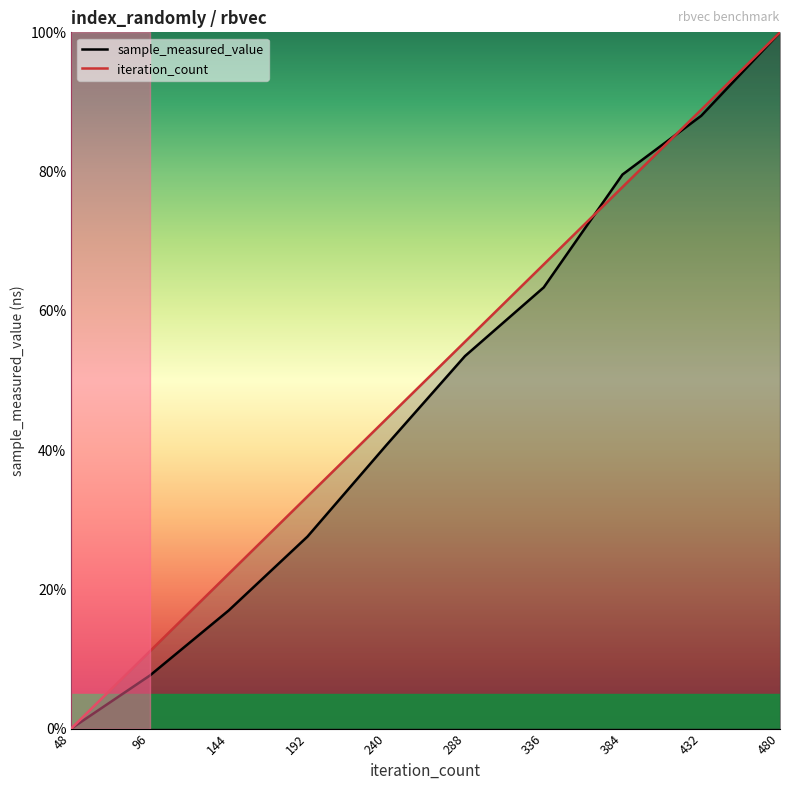

At which label does iteration_count reach its peak?

480